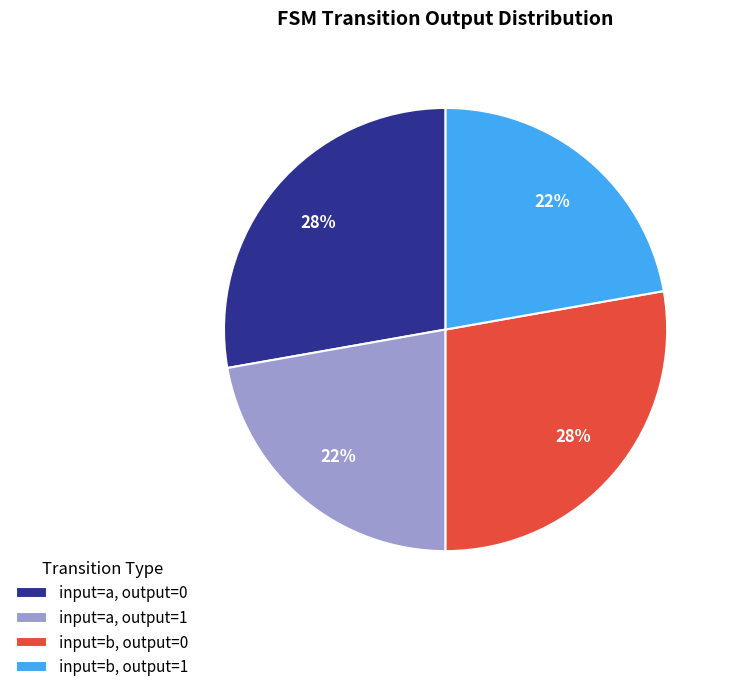

To the nearest percent, what percentage of the pie is input=b, output=1?

22%